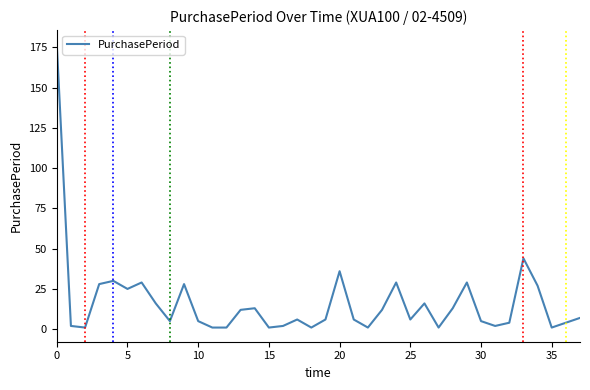

What is the maximum value shown in the chart?

177